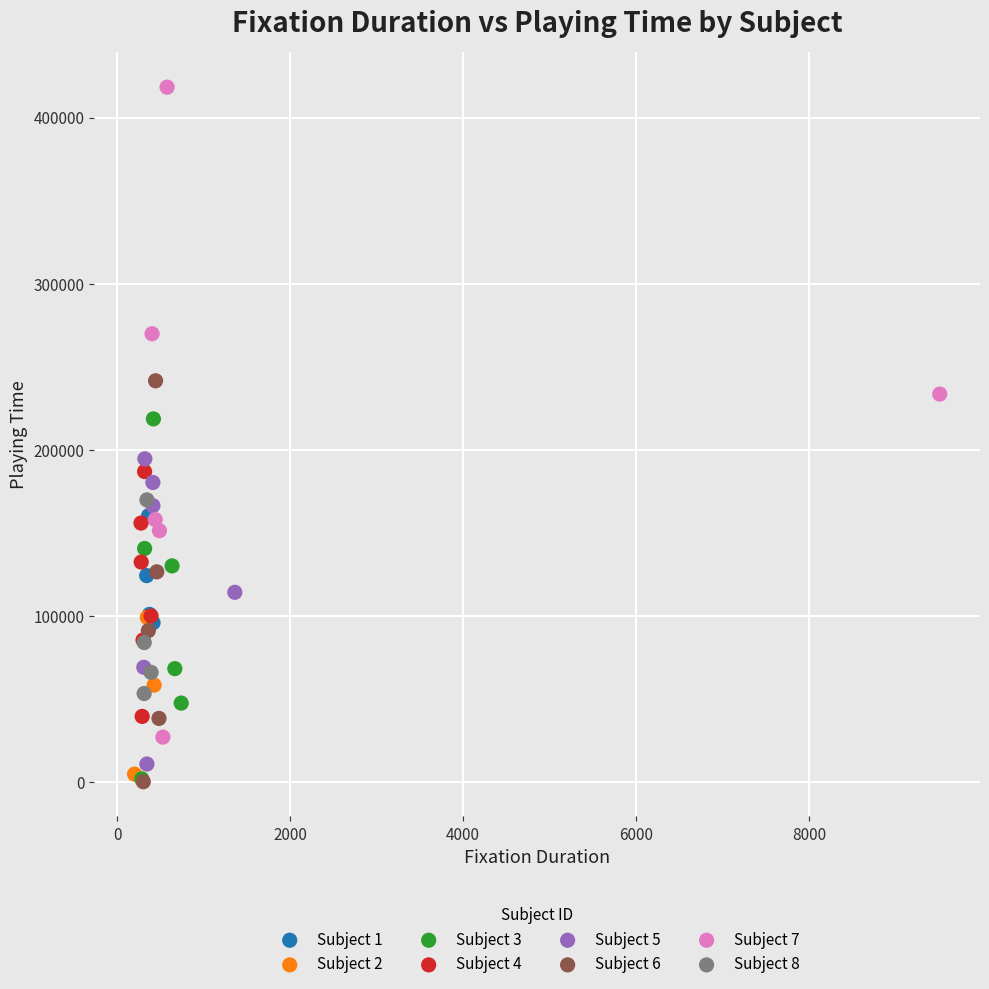

Which series has the largest Y range (max minus min)?

Subject 7